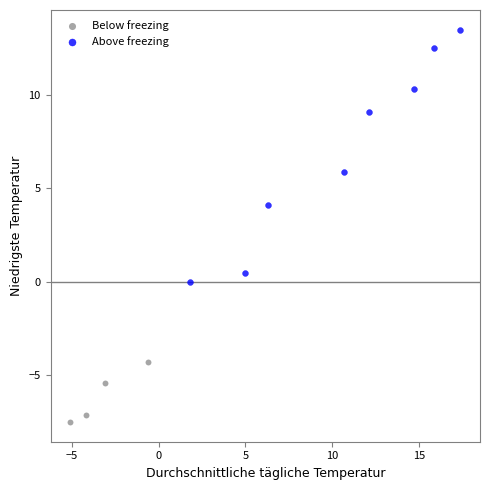

What are all the series names shown in the legend?

Below freezing, Above freezing